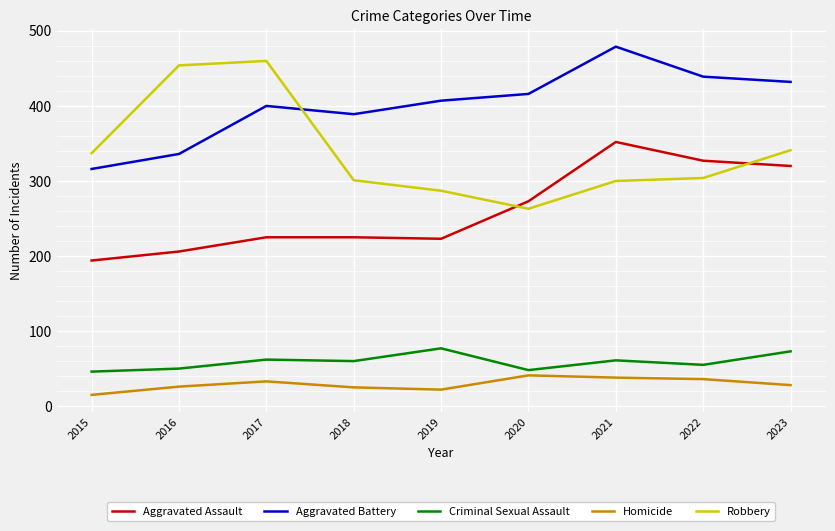

What is the difference between the Aggravated Assault values at 2021 and 2016?

146